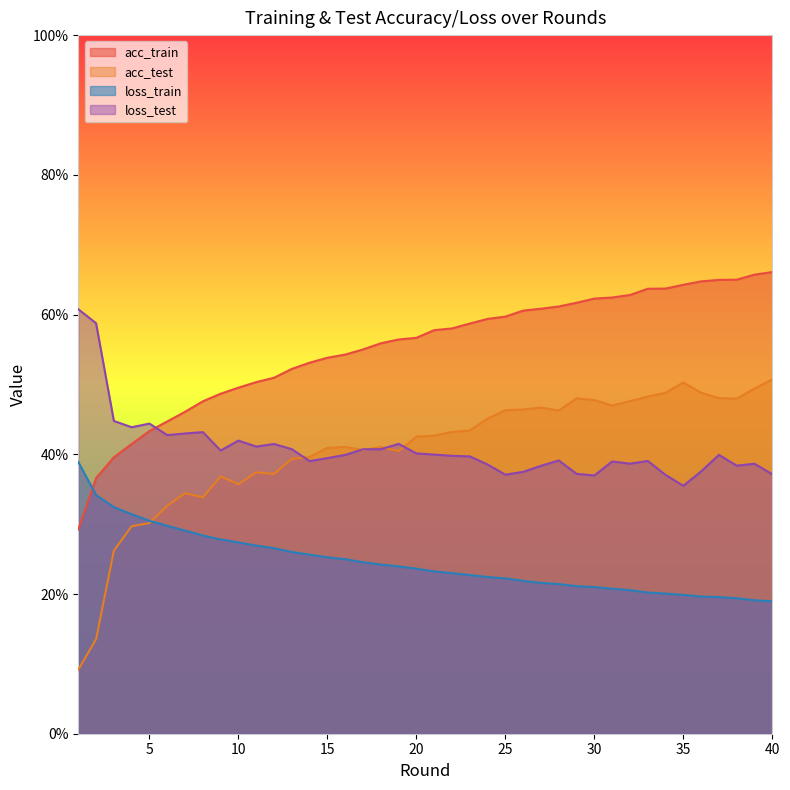

What is the total value across all series at 19?

162.3